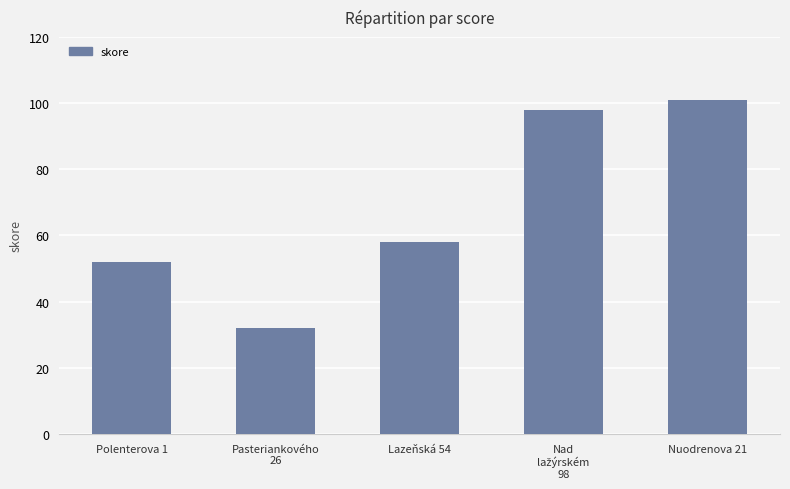

Between Polenterova 1 and Lazeňská 54, which is larger?

Lazeňská 54